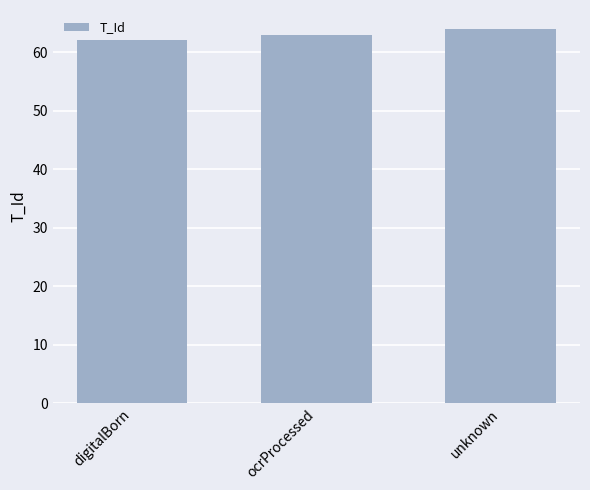

What is the difference between the second highest and minimum values?

1